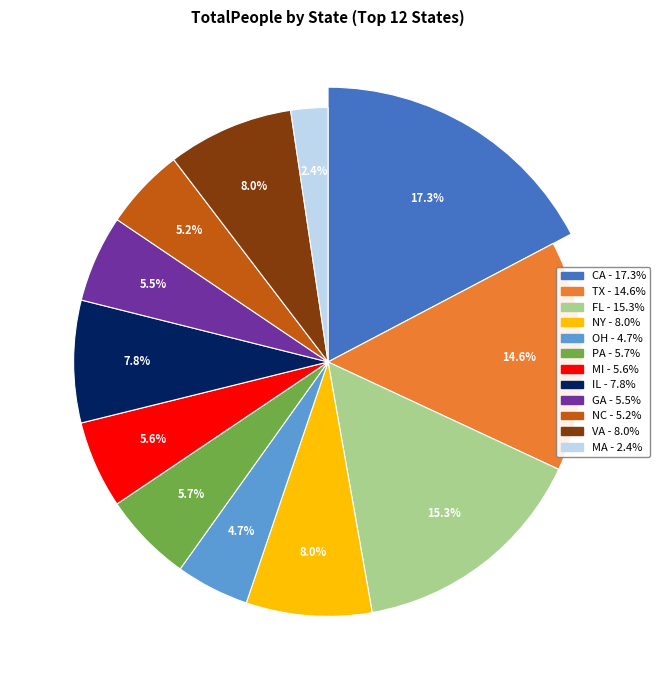

Does GA represent more than half of the total?

No